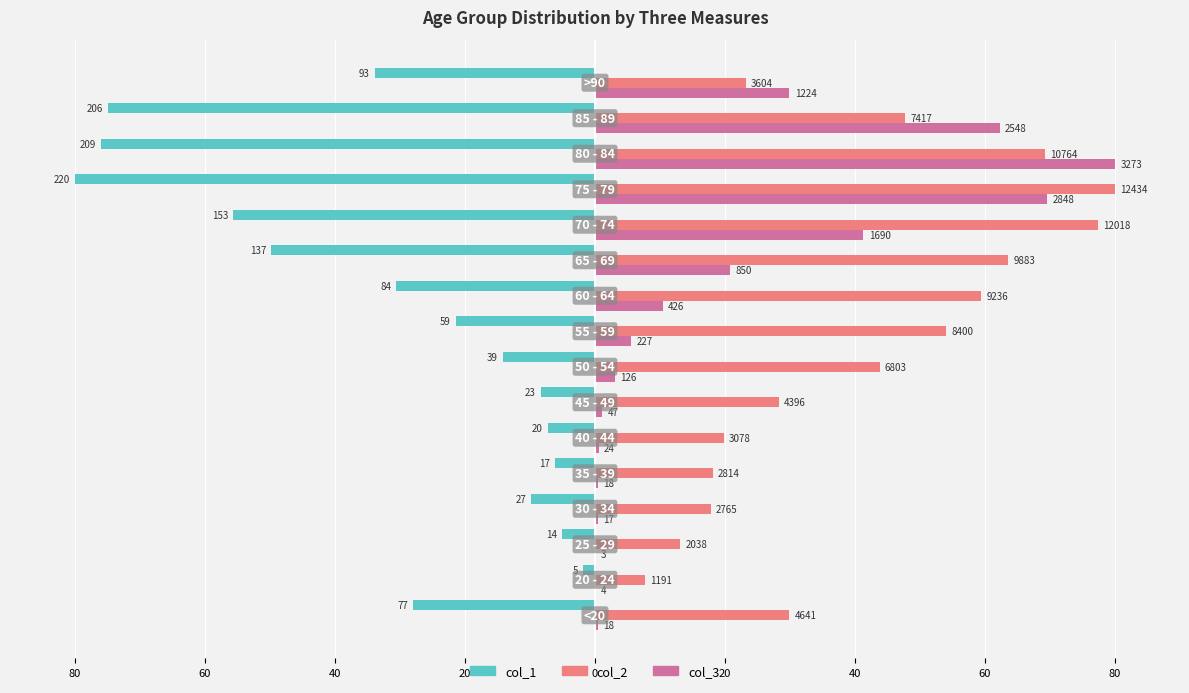

What are all the series names shown in the legend?

col_1, col_2, col_3